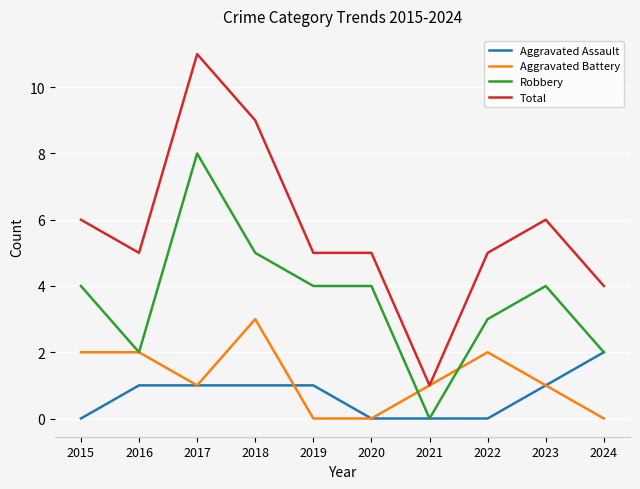

What is the sum of the Aggravated Battery values at 2024 and 2016?

2